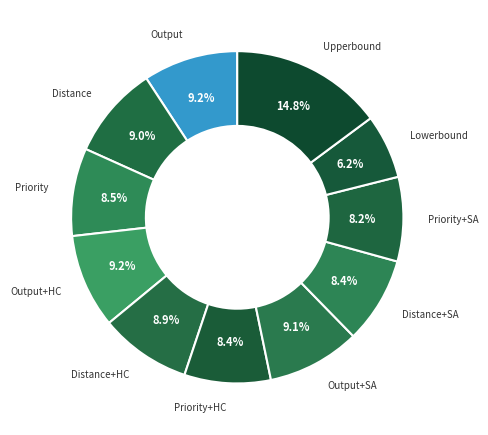

Which slice is the largest?

Upperbound